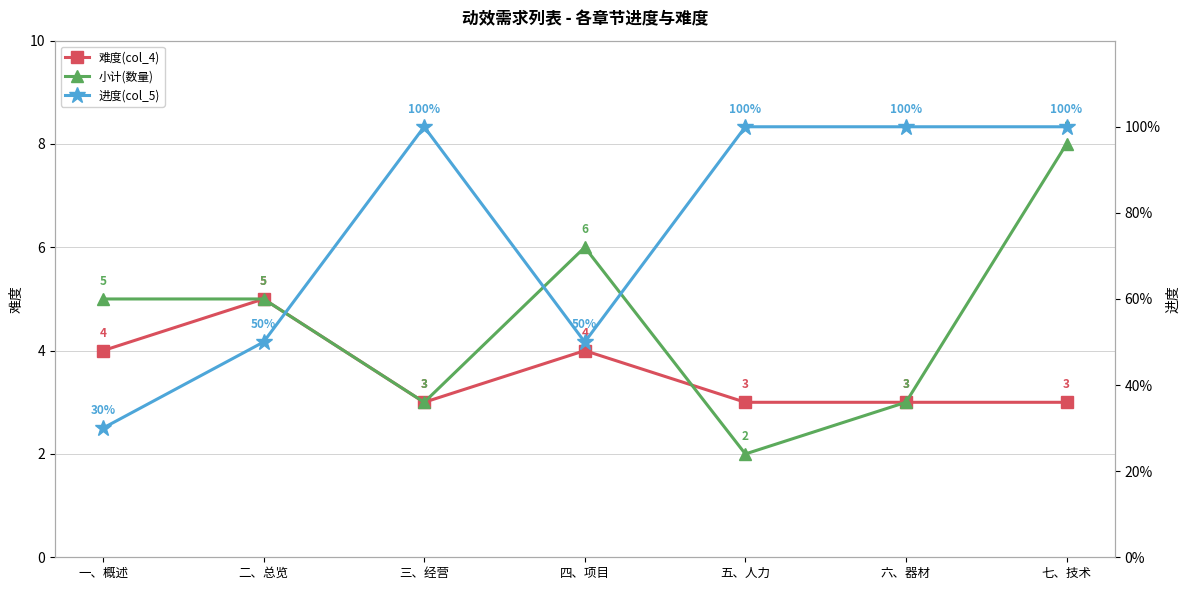

What are all the series names shown in the legend?

难度(col_4), 小计(数量), 进度(col_5)